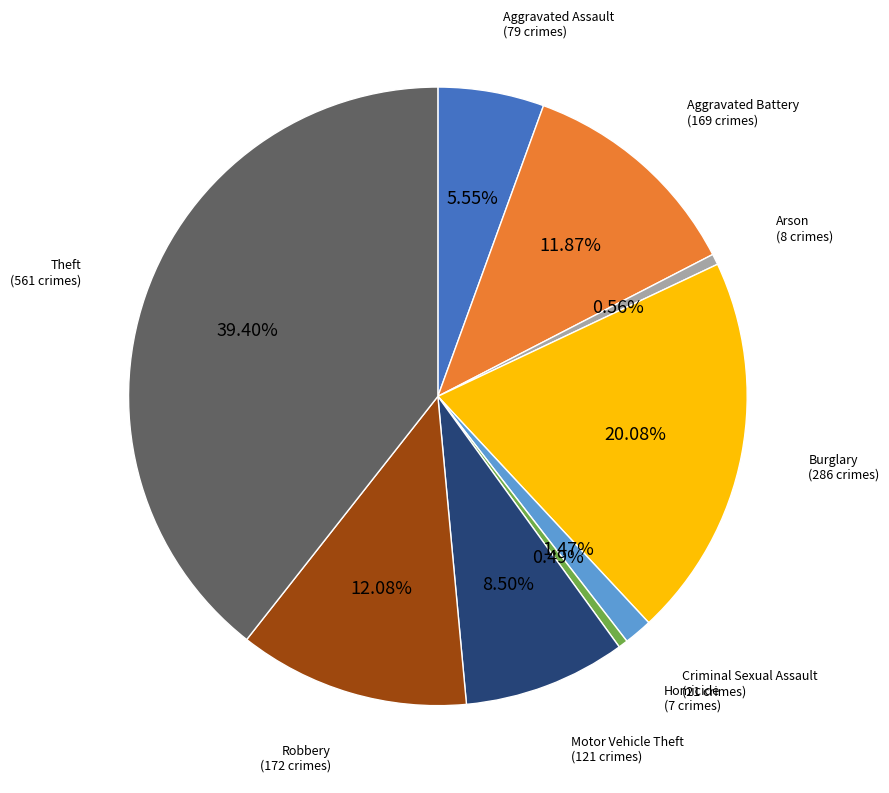

Combined, what portion of the pie is Arson and Homicide?

1.1%